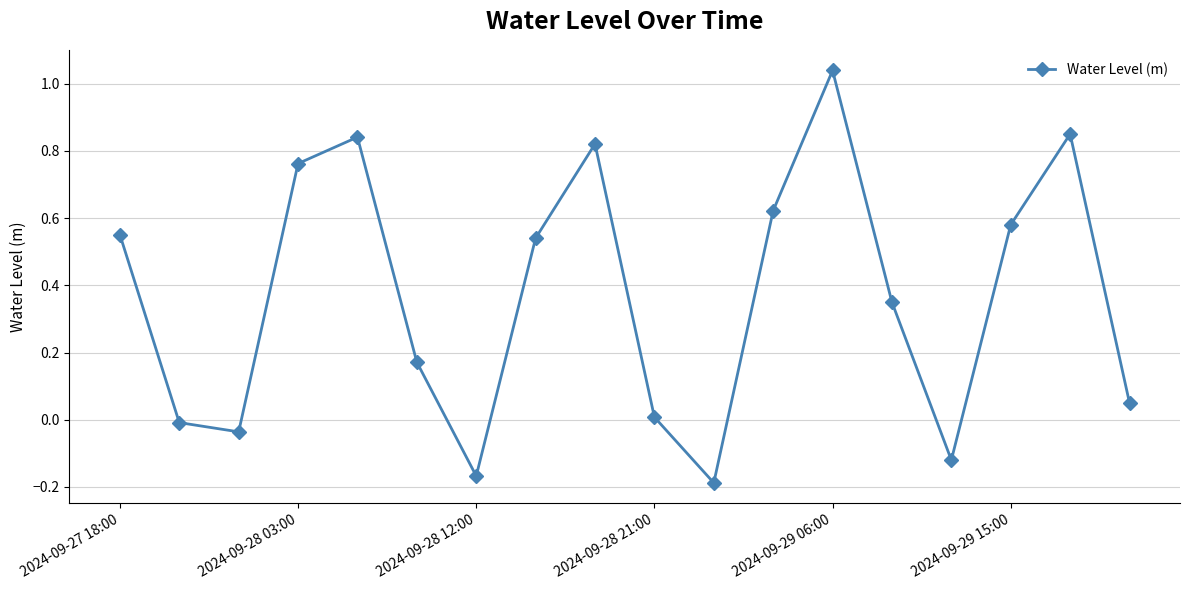

How many interior local valleys (lower than both neighbors) does the data have?

4